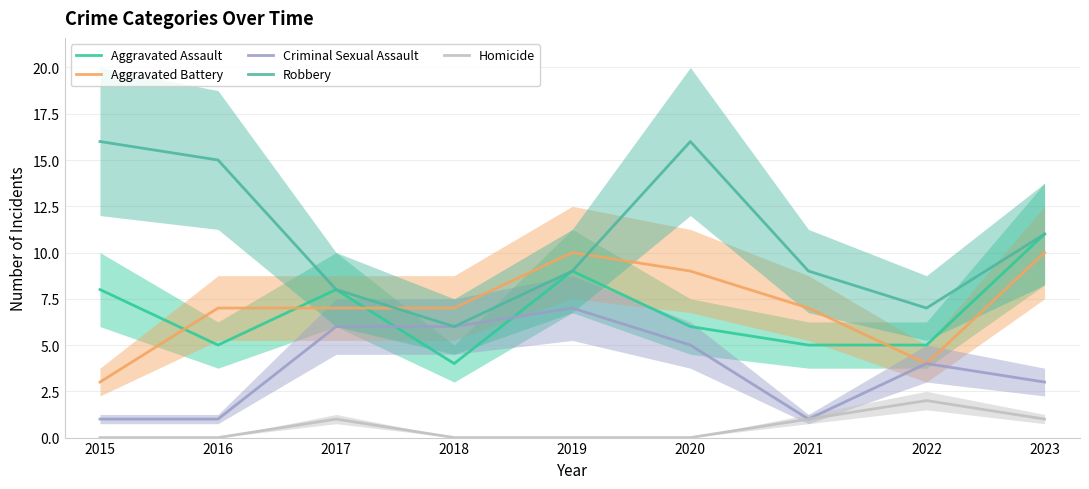

Between 2021 and 2019, which is larger?

2019